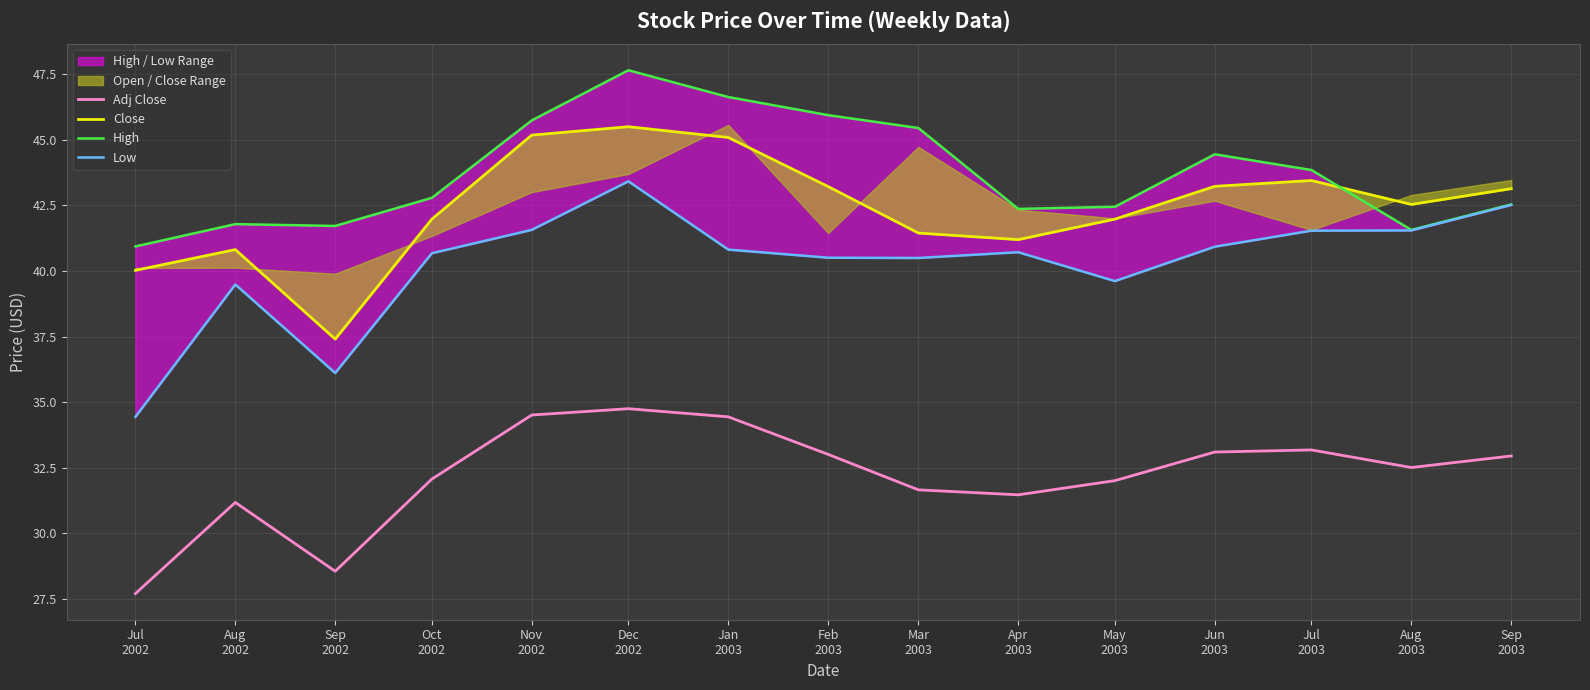

At how many categories does at least one series exceed 33?

15